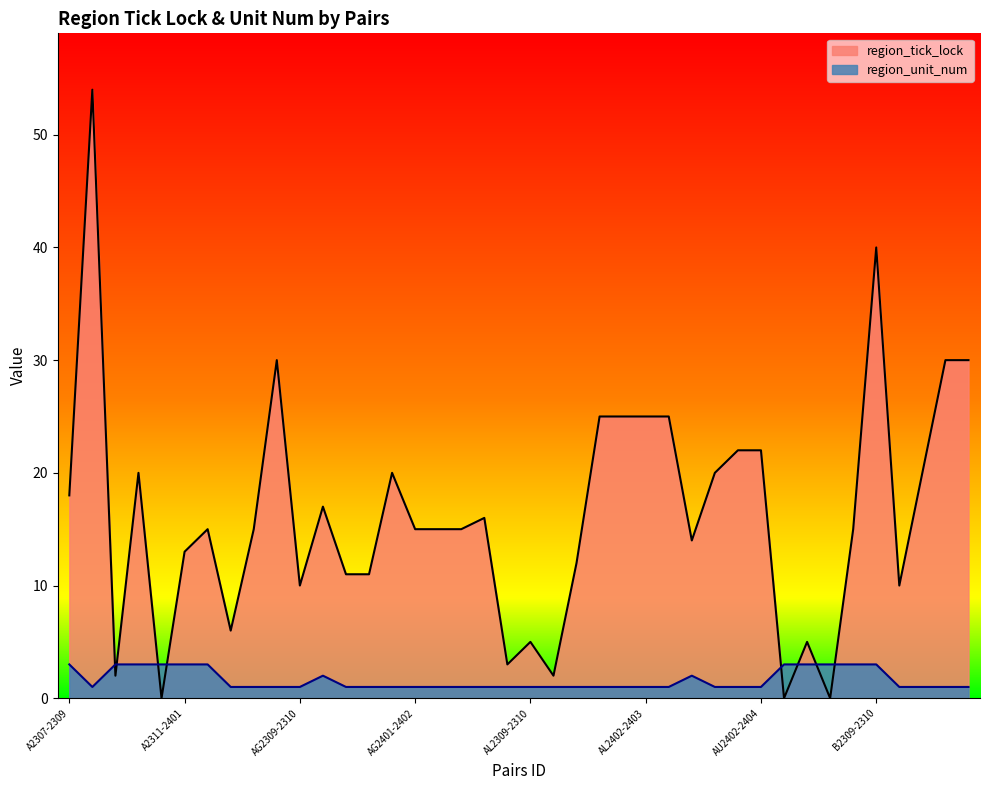

Does the chart display data point markers on the line(s)?

No